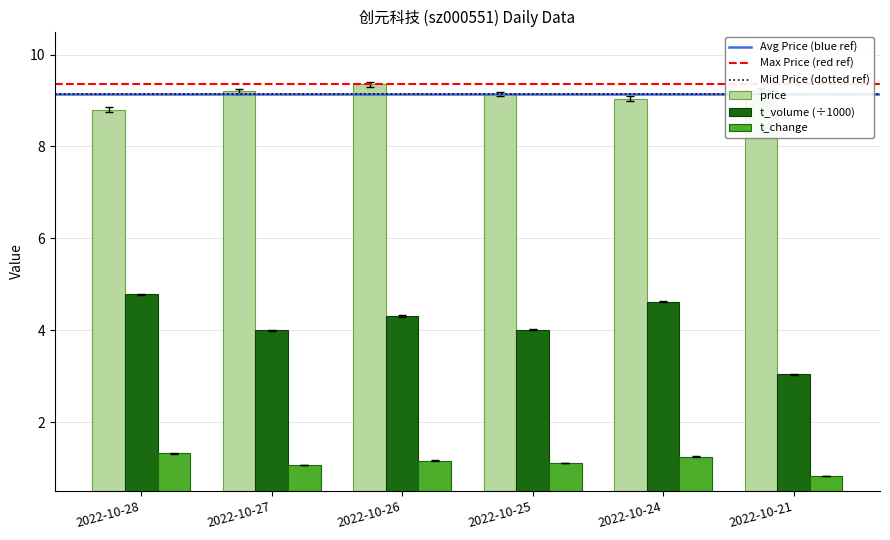

What is the sum of the t_change values at 2022-10-25 and 2022-10-21?

1.9